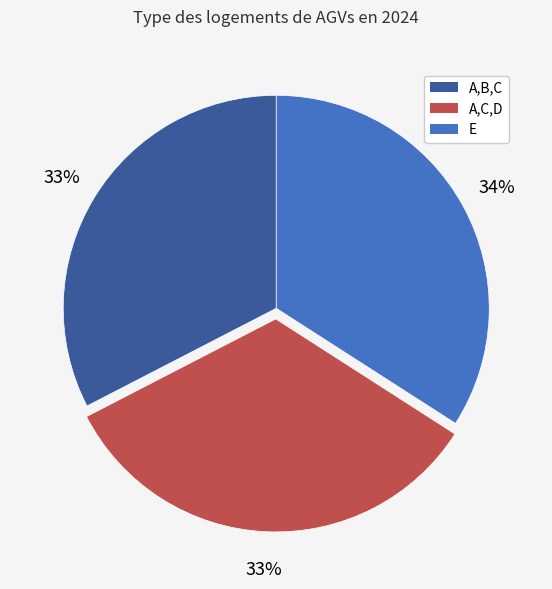

To the nearest percent, what is the difference between the largest and smallest slice percentages?

1%